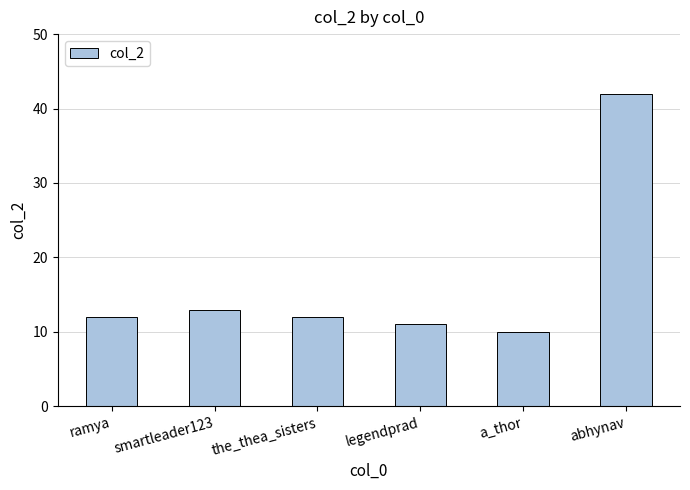

True or false: the data shows 42 at abhynav.

True